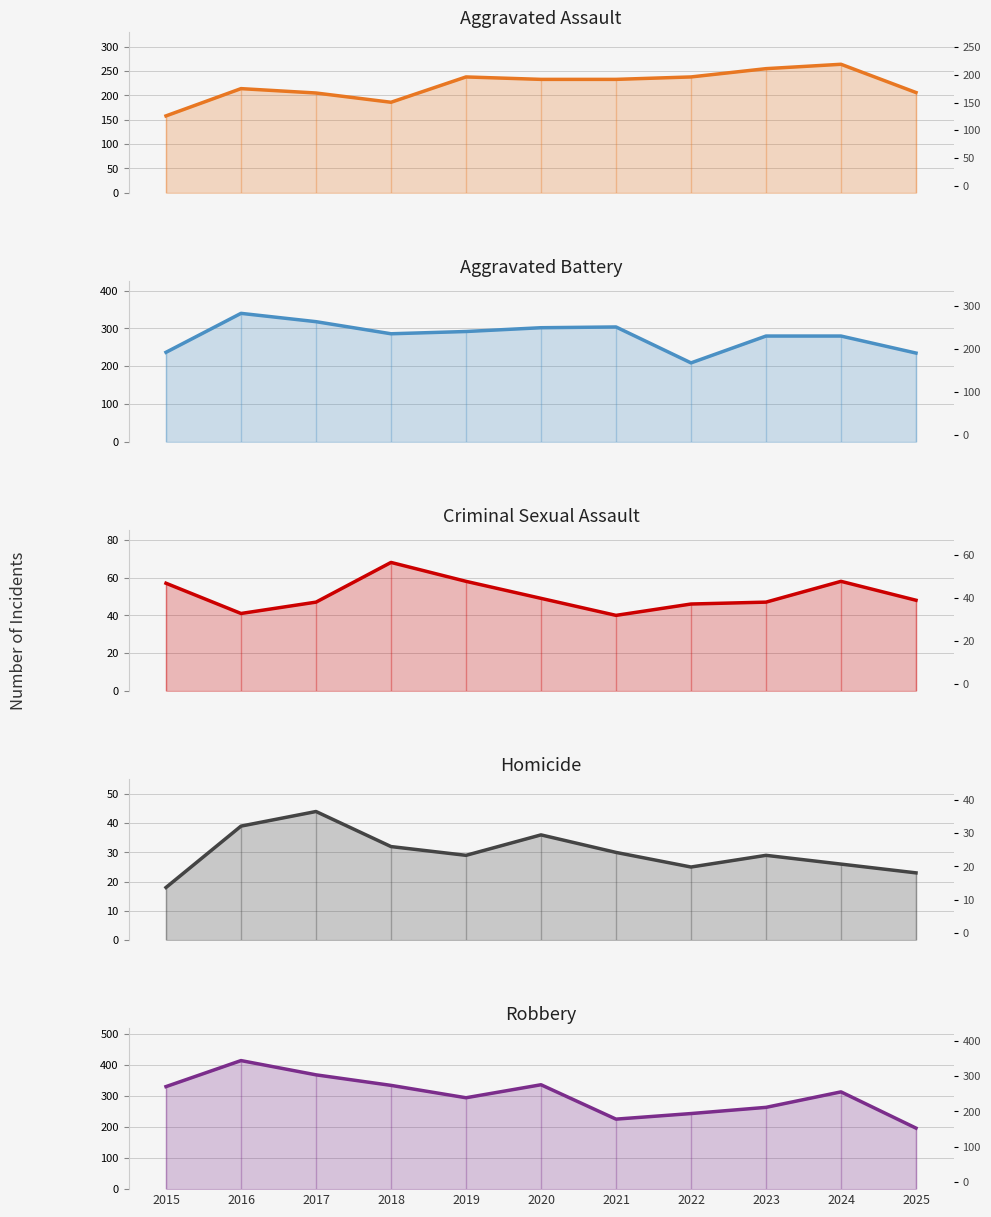

Count the number of data series in this chart.

5